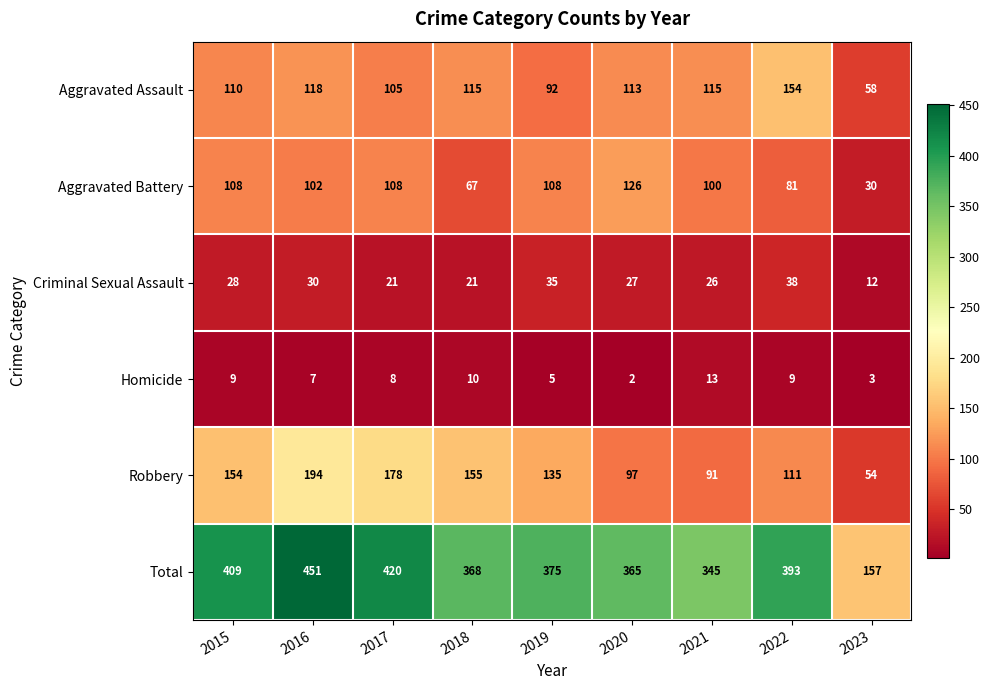

What is the difference between the Homicide values at 2015 and 2021?

4